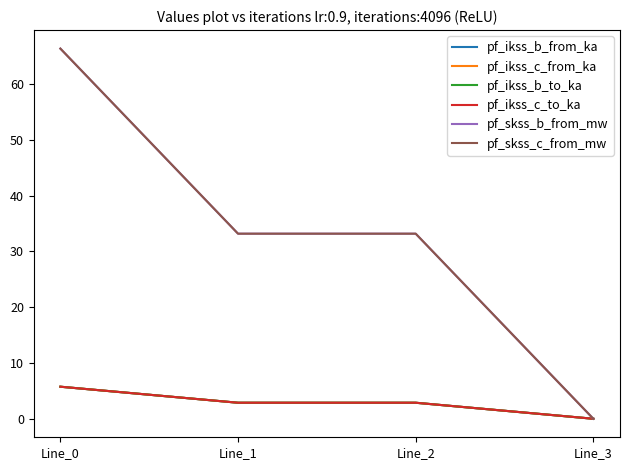

Rank the series by their maximum value, from lowest to highest.

pf_ikss_b_from_ka, pf_ikss_b_to_ka, pf_ikss_c_from_ka, pf_ikss_c_to_ka, pf_skss_b_from_mw, pf_skss_c_from_mw